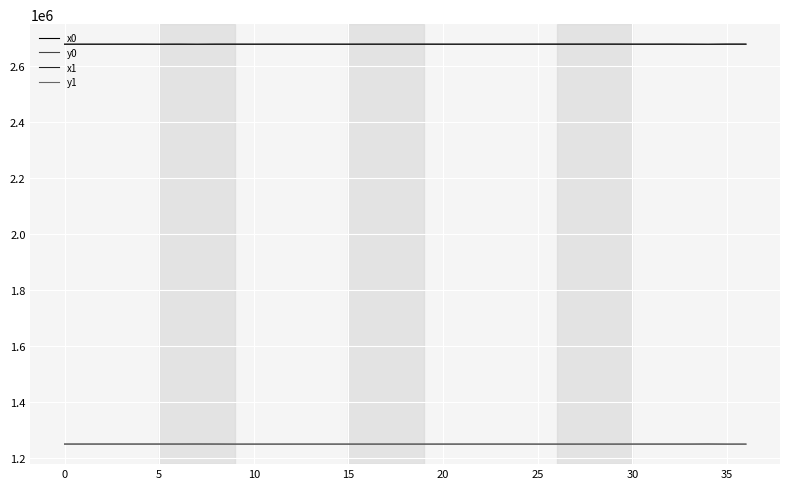

What is the maximum value for x0?

2679508.6